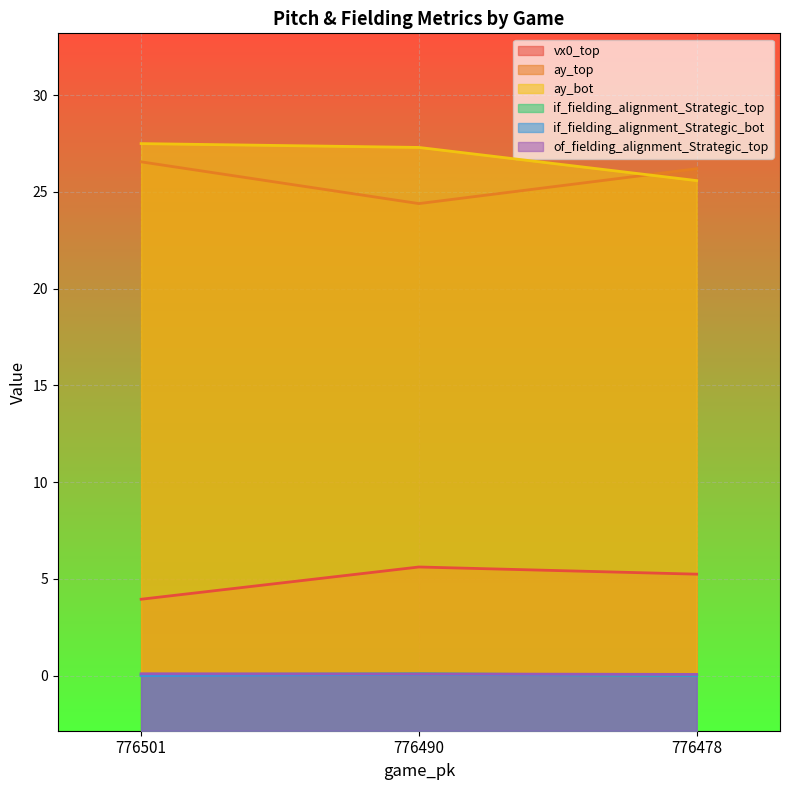

List the labels in order of of_fielding_alignment_Strategic_top value, smallest first.

776478, 776490, 776501